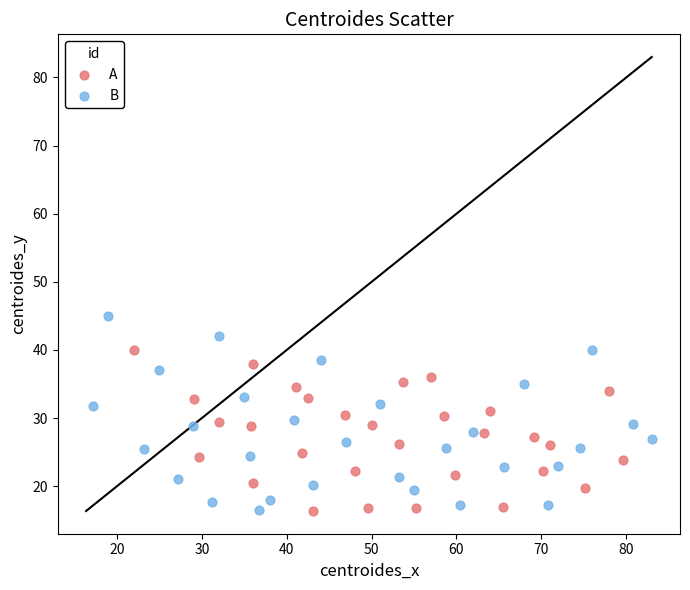

Which series reaches the maximum Y coordinate?

B